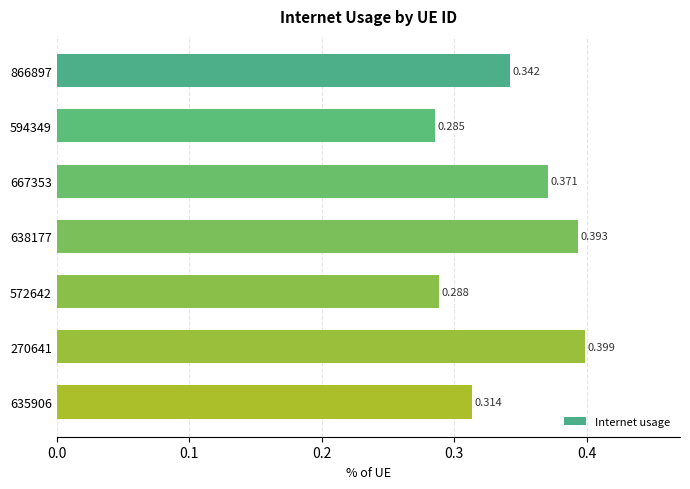

How many categories are shown in the chart?

7